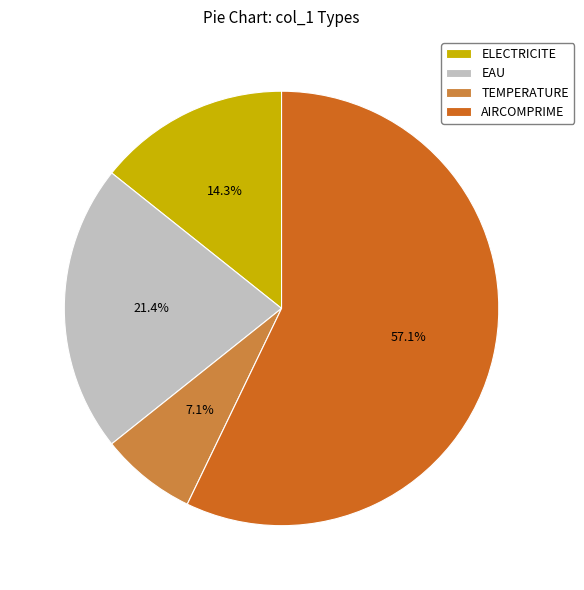

How many slices are in this pie chart?

4